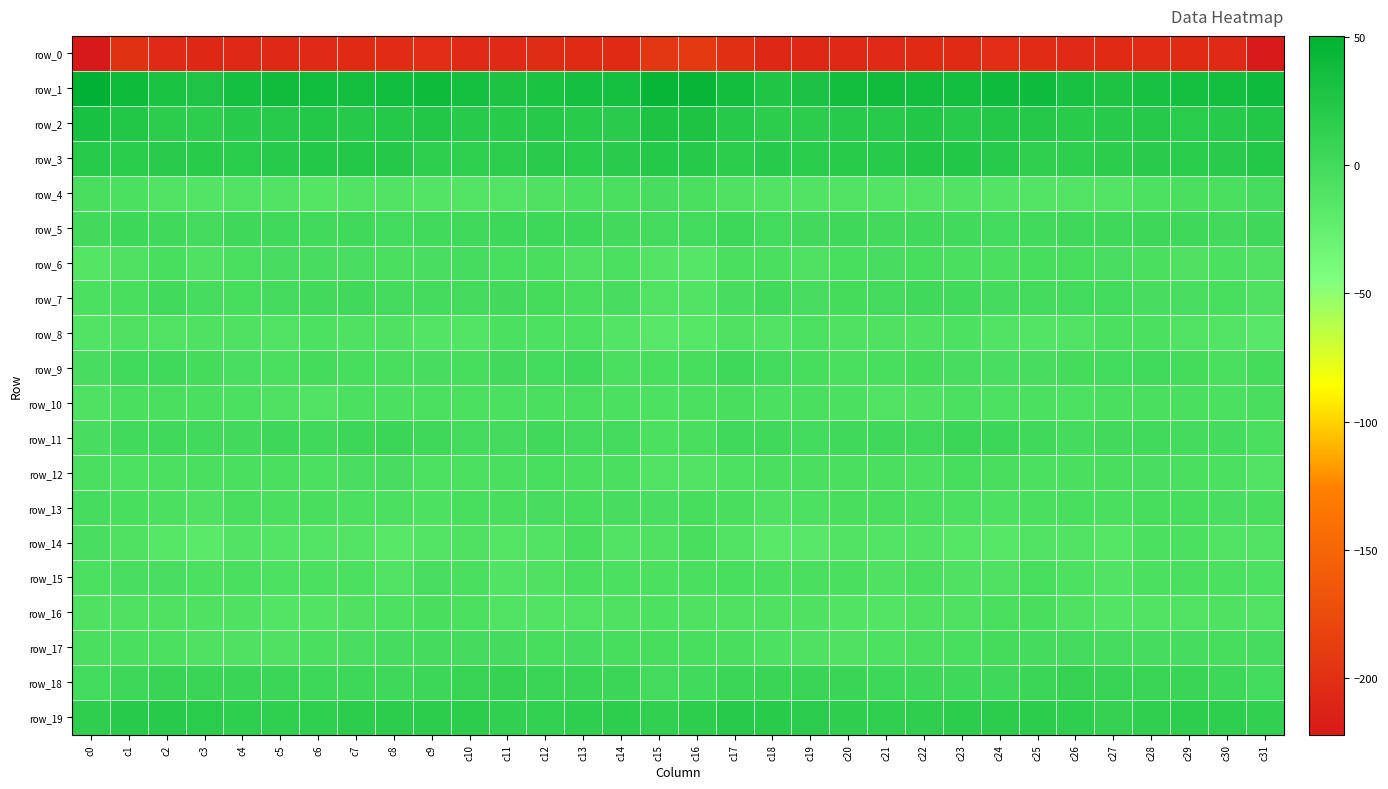

The value of row_0 at c31 is -127.9. True or false?

False